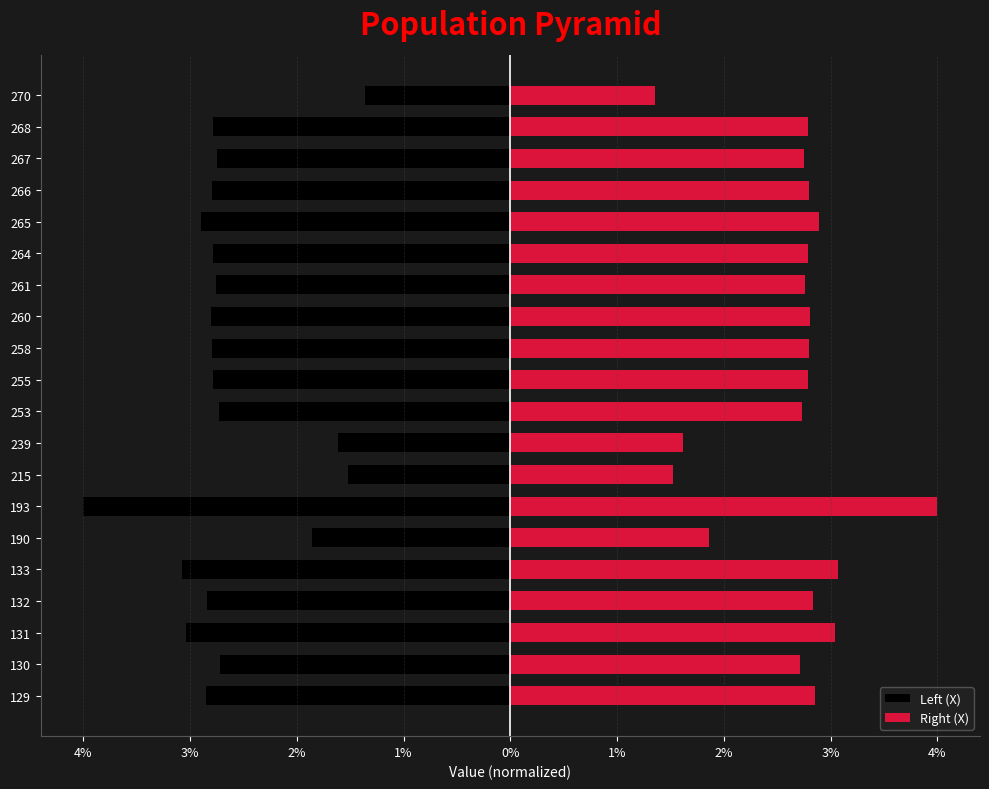

Are the bars grouped side by side (vs. stacked)?

Yes